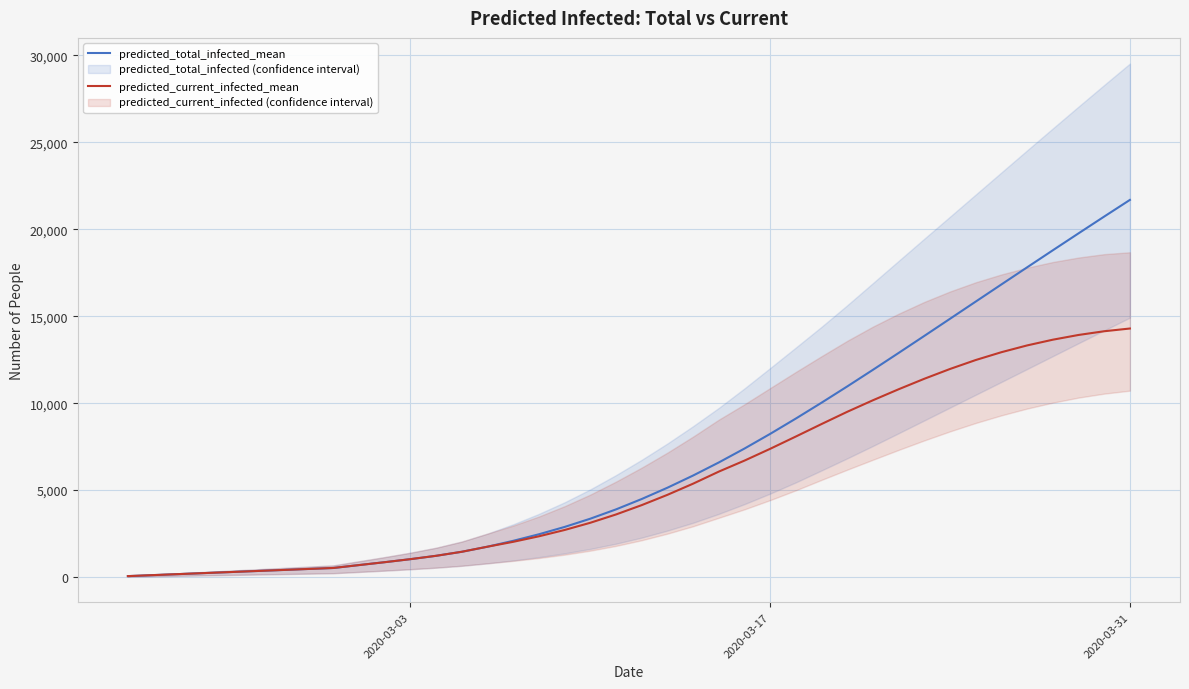

What is the maximum value for predicted_total_infected_mean?

21682